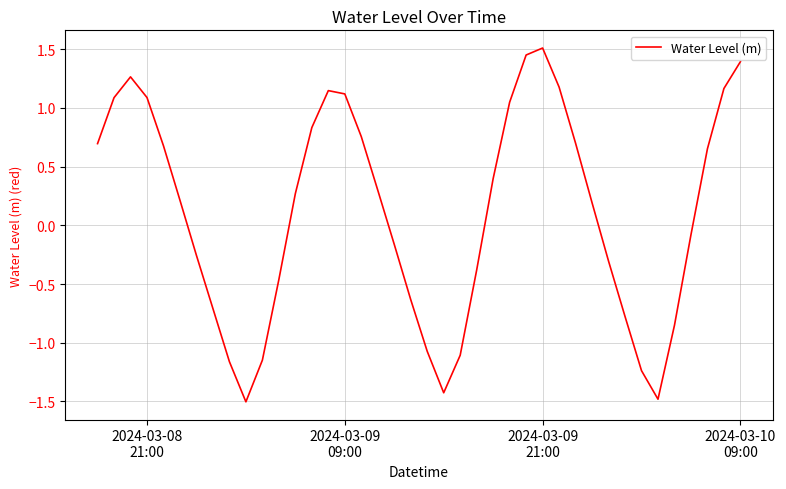

What is the smallest value displayed?

-1.5